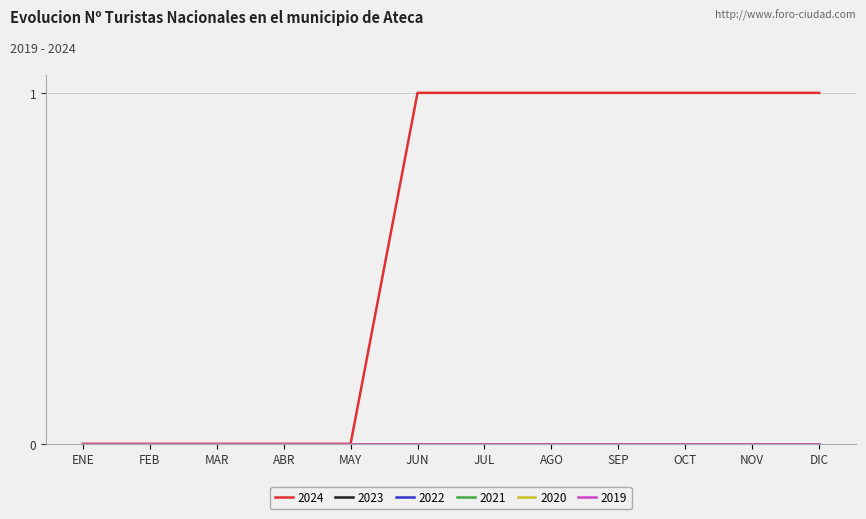

What is the difference between the maximum and minimum values in the 2024 series?

1